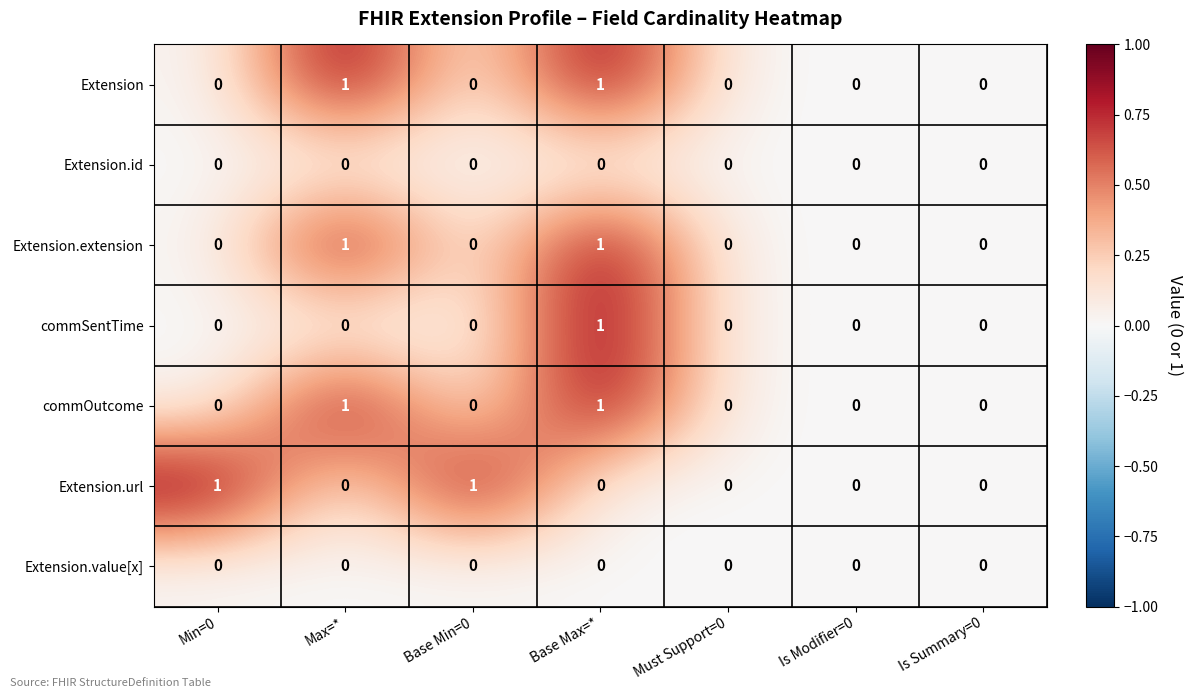

The commOutcome series shows 0 at Min=0. True or false?

True